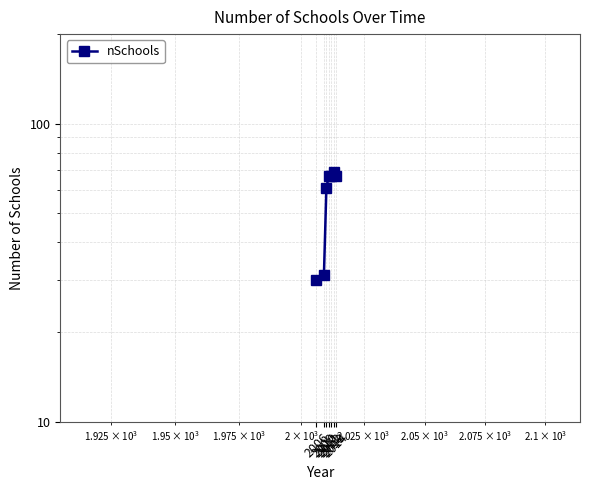

Count the number of values greater than 67.

1